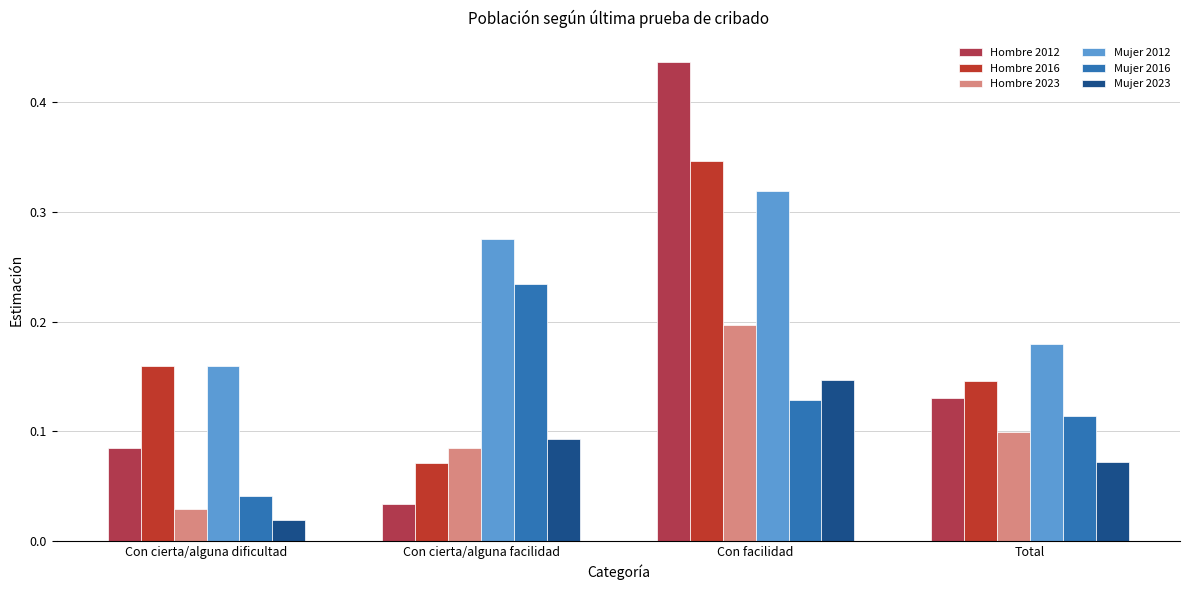

Is the value of Hombre 2012 at Total greater than the value of Mujer 2012 at Con facilidad?

No